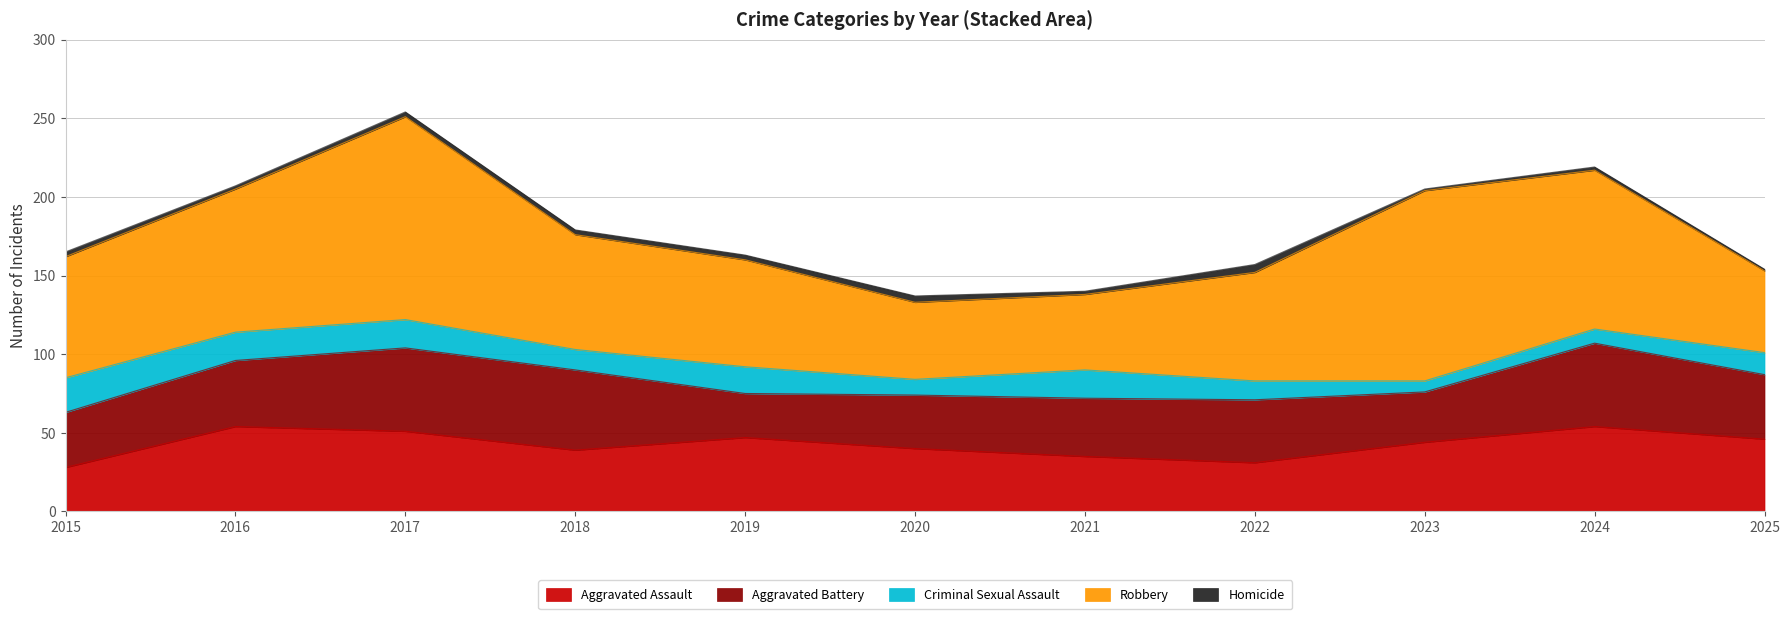

True or false: Homicide and Criminal Sexual Assault cross at least once.

False